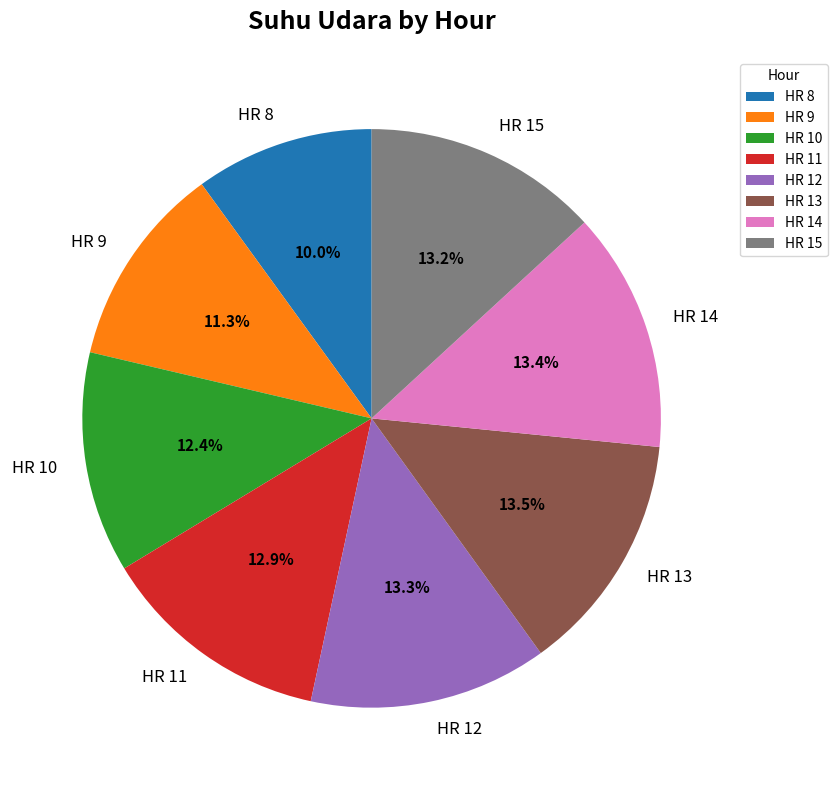

Which has a higher value, HR 8 or HR 10?

HR 10